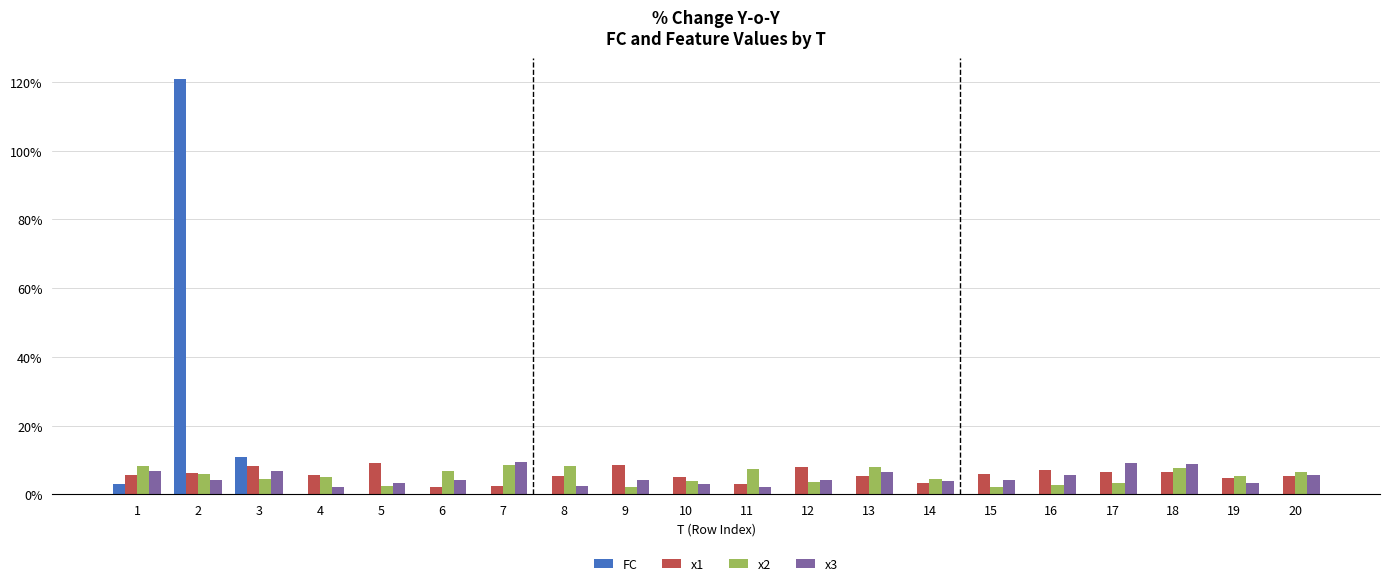

At which category is the sum across all series the highest?

2